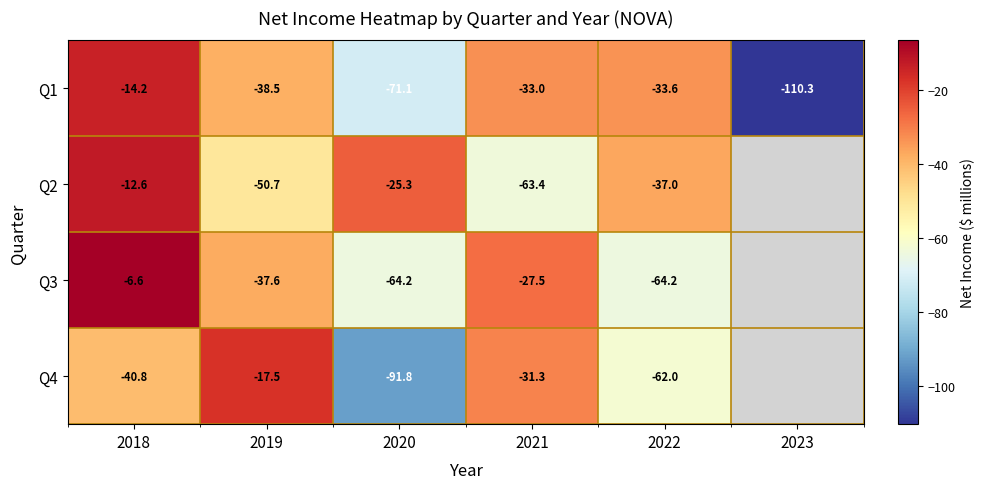

How many data points in Q1 are less than -33?

4